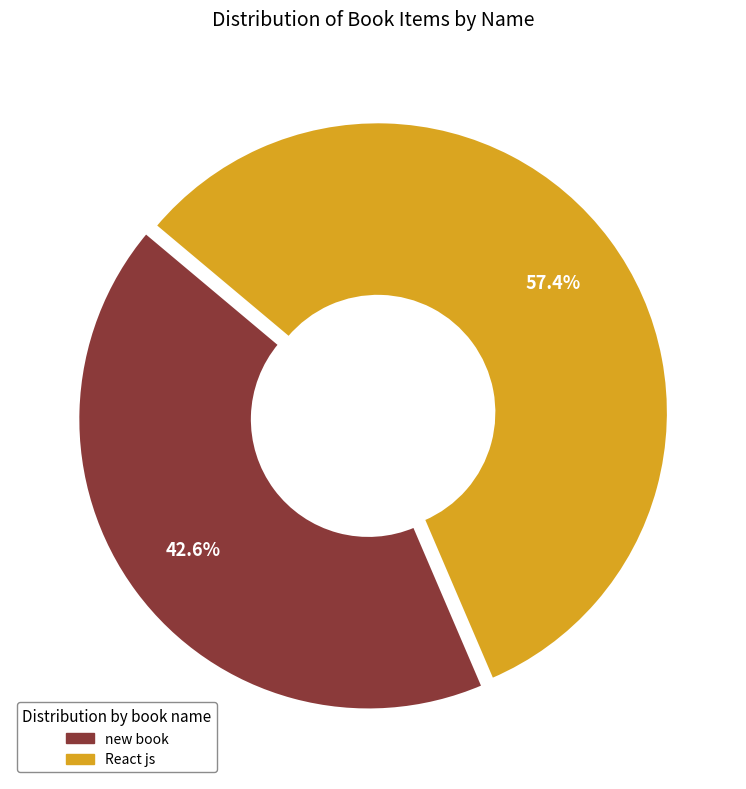

How many segments does this pie chart have?

2